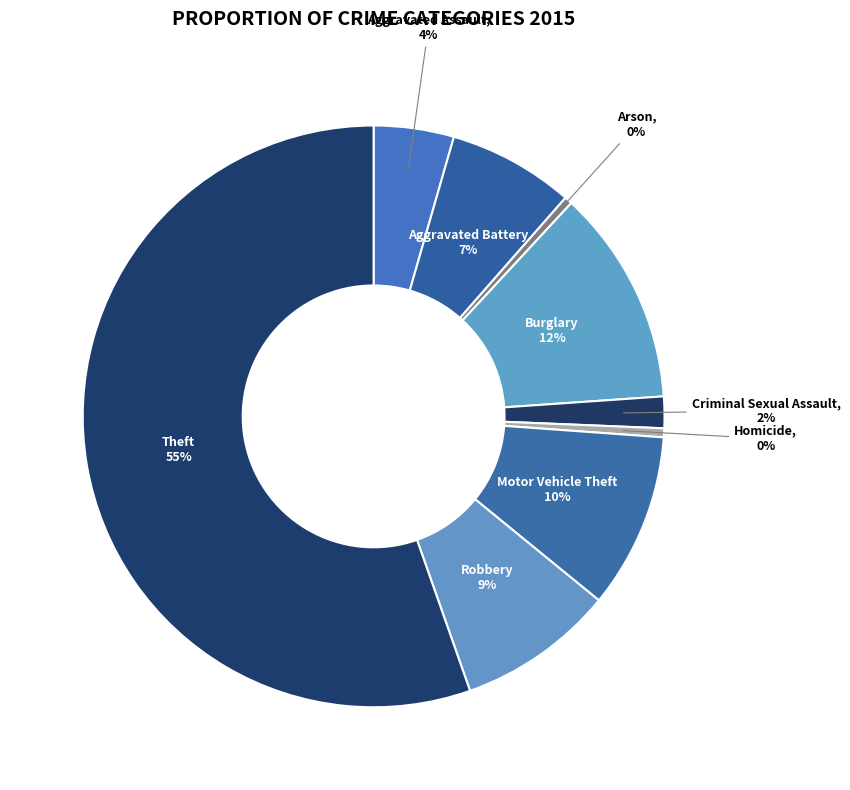

What is the largest slice in the pie chart?

Theft